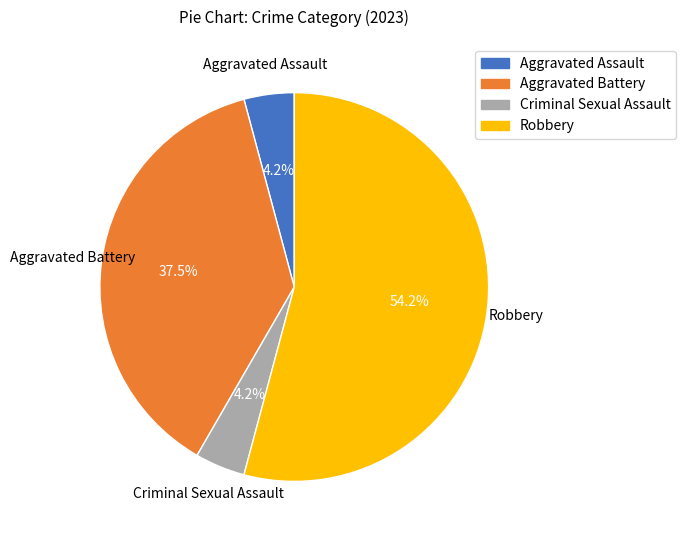

Between Criminal Sexual Assault and Robbery, which is larger?

Robbery